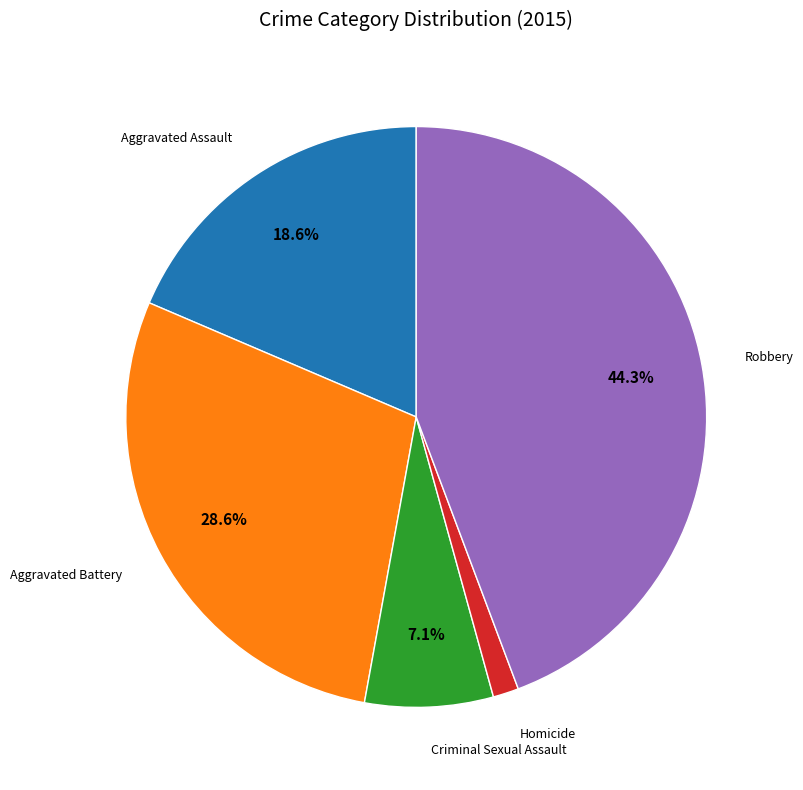

Is there a majority slice in this chart?

No